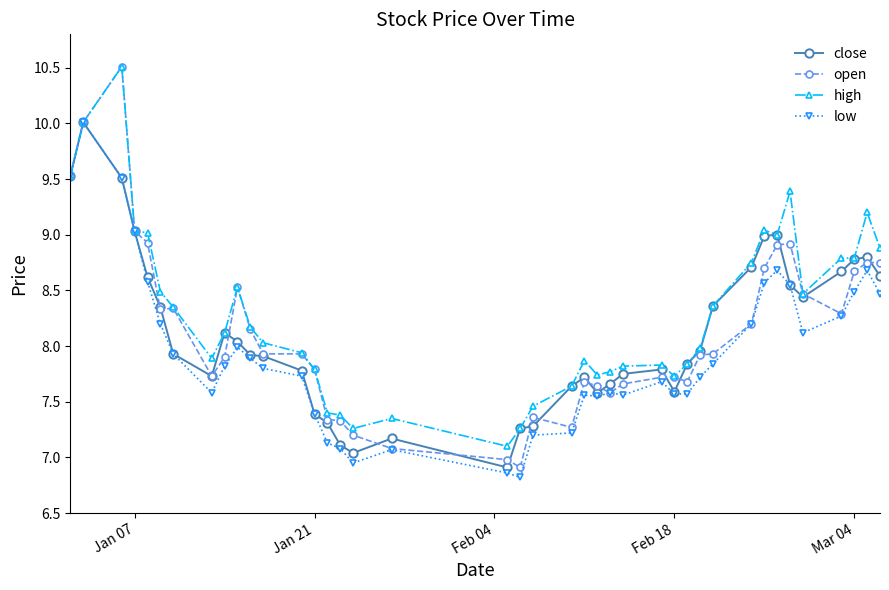

What is the lowest value of the close series?

6.9